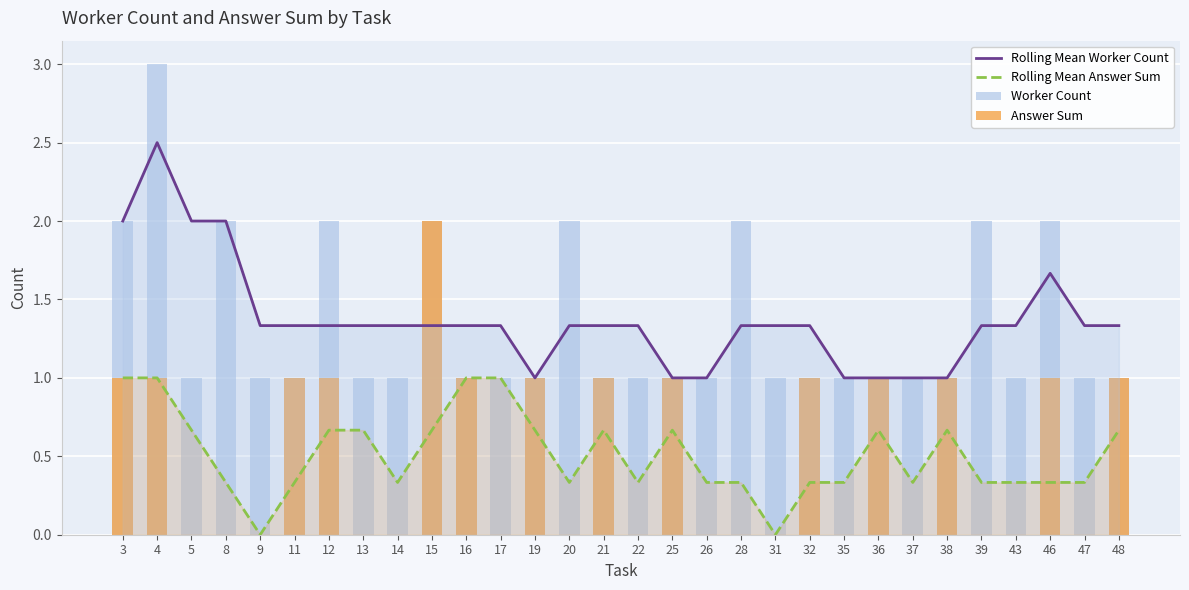

Reading left to right, transcribe all the data shown in this chart.

Rolling Mean Worker Count: 3=2.0	4=2.5	5=2.0	8=2.0	9=1.3	11=1.3	12=1.3	13=1.3	14=1.3	15=1.3	16=1.3	17=1.3	19=1.0	20=1.3	21=1.3	22=1.3	25=1.0	26=1.0	28=1.3	31=1.3	32=1.3	35=1.0	36=1.0	37=1.0	38=1.0	39=1.3	43=1.3	46=1.7	47=1.3	48=1.3
Rolling Mean Answer Sum: 3=1.0	4=1.0	5=0.7	8=0.3	9=0.0	11=0.3	12=0.7	13=0.7	14=0.3	15=0.7	16=1.0	17=1.0	19=0.7	20=0.3	21=0.7	22=0.3	25=0.7	26=0.3	28=0.3	31=0.0	32=0.3	35=0.3	36=0.7	37=0.3	38=0.7	39=0.3	43=0.3	46=0.3	47=0.3	48=0.7
Worker Count: 3=2.0	4=3.0	5=1.0	8=2.0	9=1.0	11=1.0	12=2.0	13=1.0	14=1.0	15=2.0	16=1.0	17=1.0	19=1.0	20=2.0	21=1.0	22=1.0	25=1.0	26=1.0	28=2.0	31=1.0	32=1.0	35=1.0	36=1.0	37=1.0	38=1.0	39=2.0	43=1.0	46=2.0	47=1.0	48=1.0
Answer Sum: 3=1.0	4=1.0	5=0.0	8=0.0	9=0.0	11=1.0	12=1.0	13=0.0	14=0.0	15=2.0	16=1.0	17=0.0	19=1.0	20=0.0	21=1.0	22=0.0	25=1.0	26=0.0	28=0.0	31=0.0	32=1.0	35=0.0	36=1.0	37=0.0	38=1.0	39=0.0	43=0.0	46=1.0	47=0.0	48=1.0